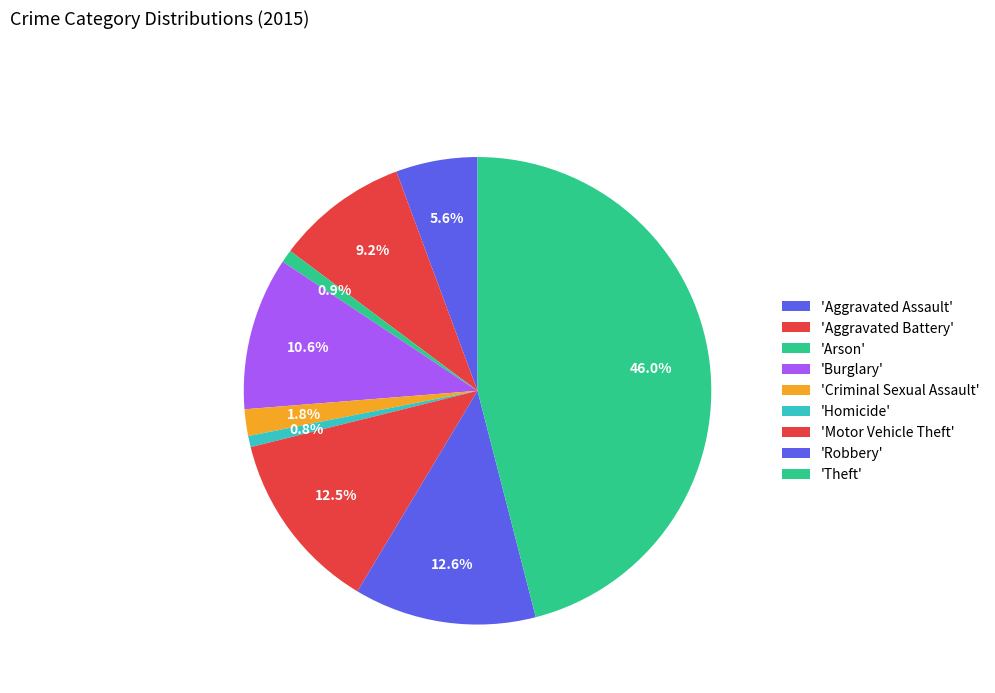

Count the number of slices in the pie.

9